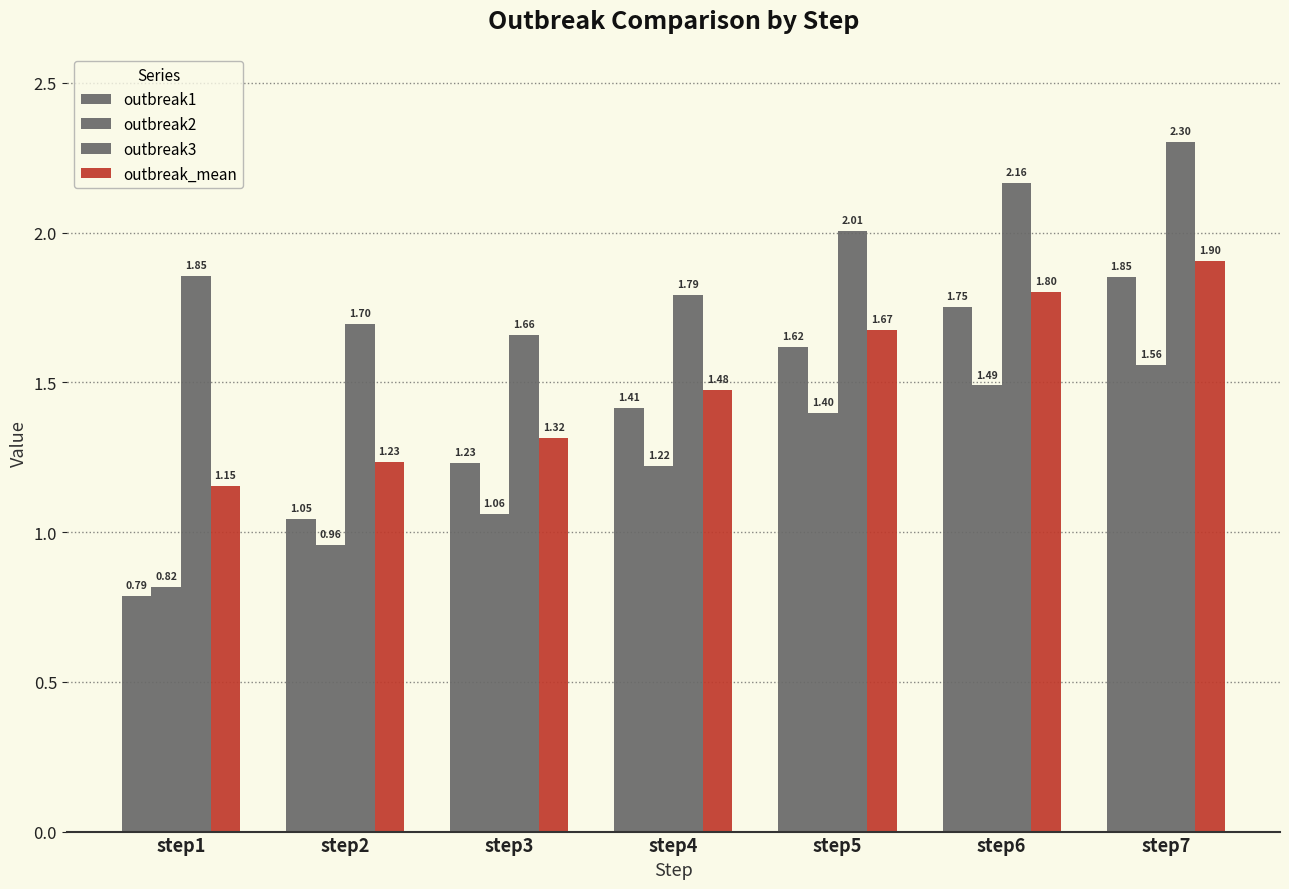

The value of outbreak1 at step6 is 1.8. True or false?

True